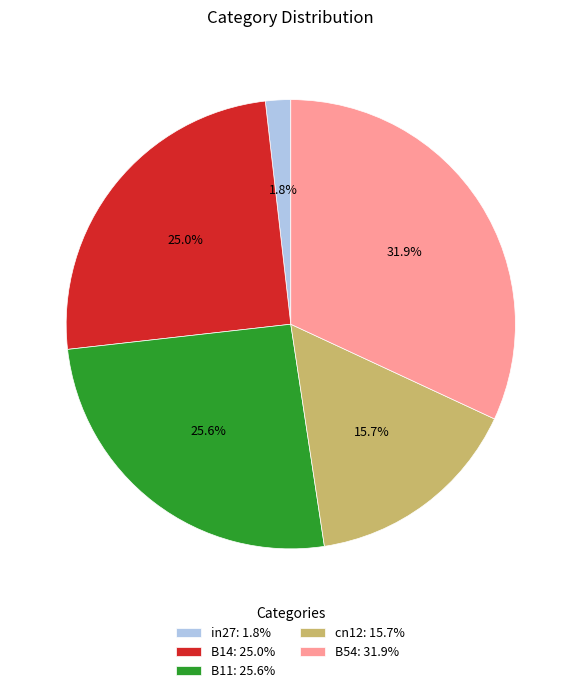

Do in27 and B54 together represent more than half of the pie?

No